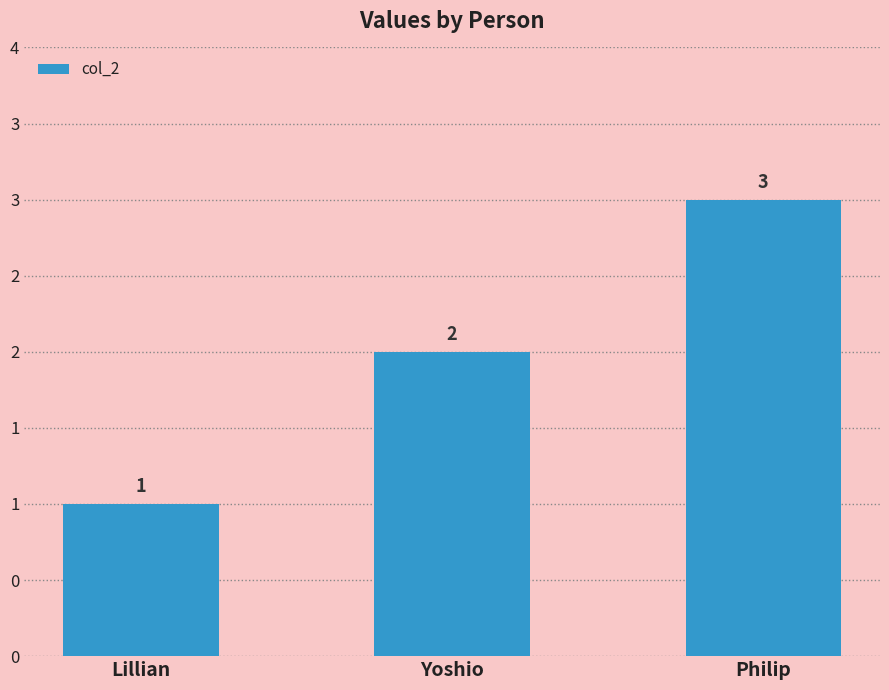

List the labels in order of value, largest first.

Philip, Yoshio, Lillian